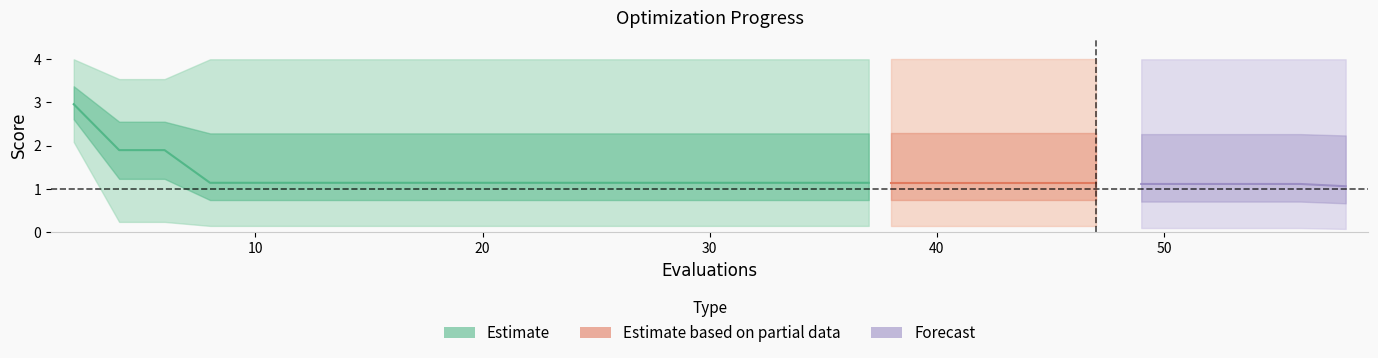

What is the minimum value for mean?

1.1